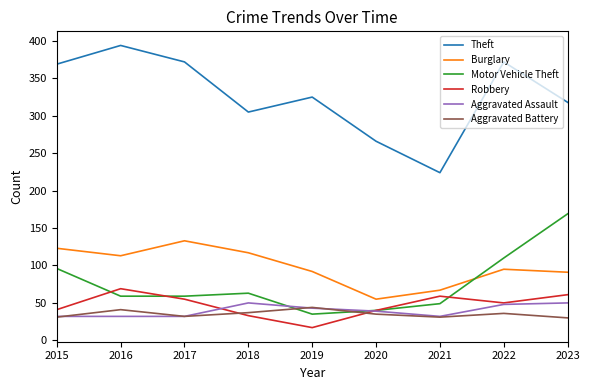

What is the total value across all series at 2015?

692